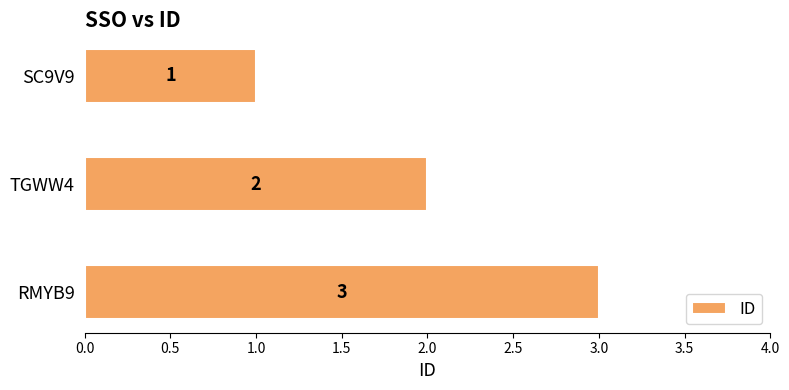

How many bars are there in total?

3